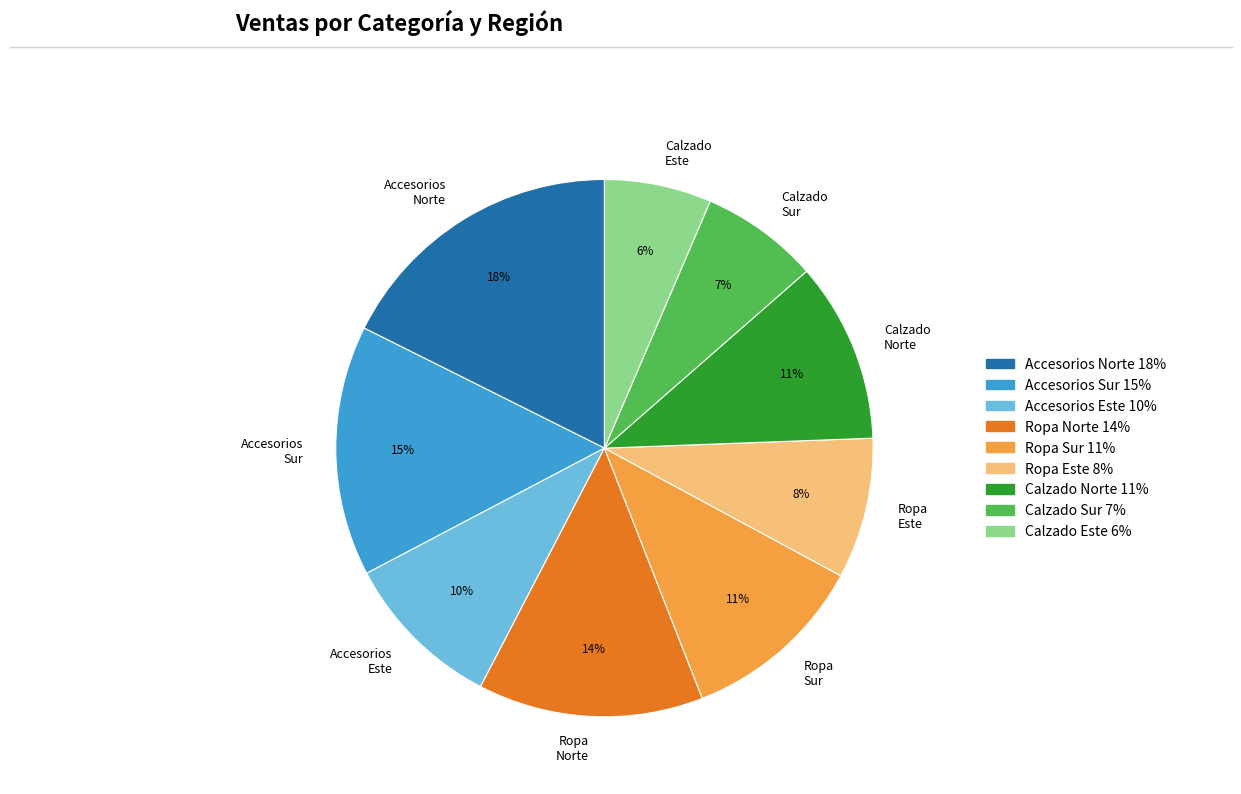

Do Ropa Sur and Accesorios Norte together represent more than half of the pie?

No